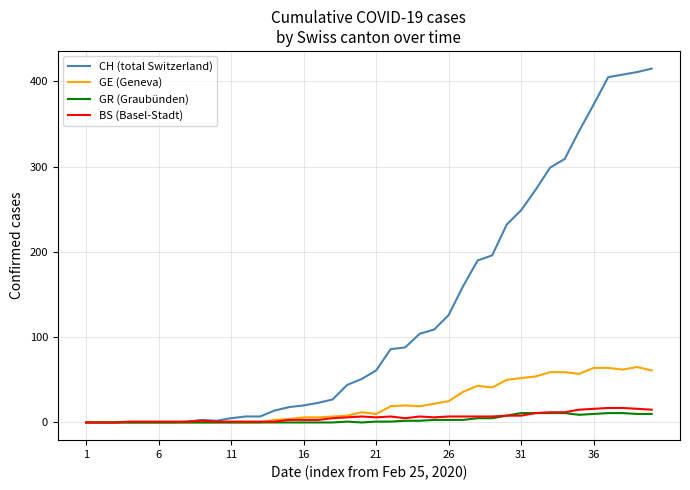

What is the maximum value for GE (Geneva)?

65